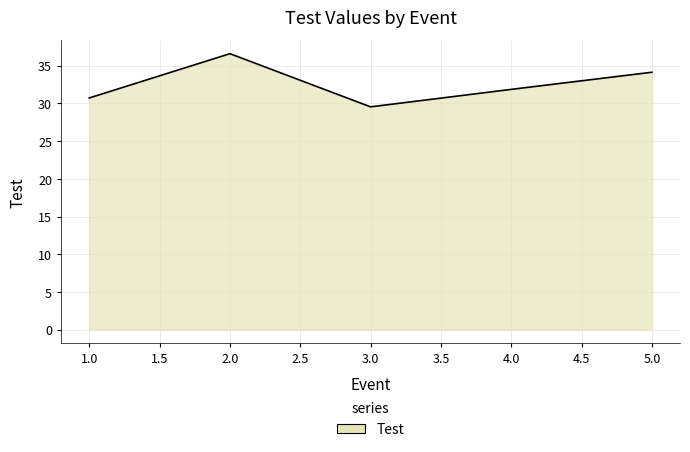

At which category does the chart reach its peak across all series?

2.0